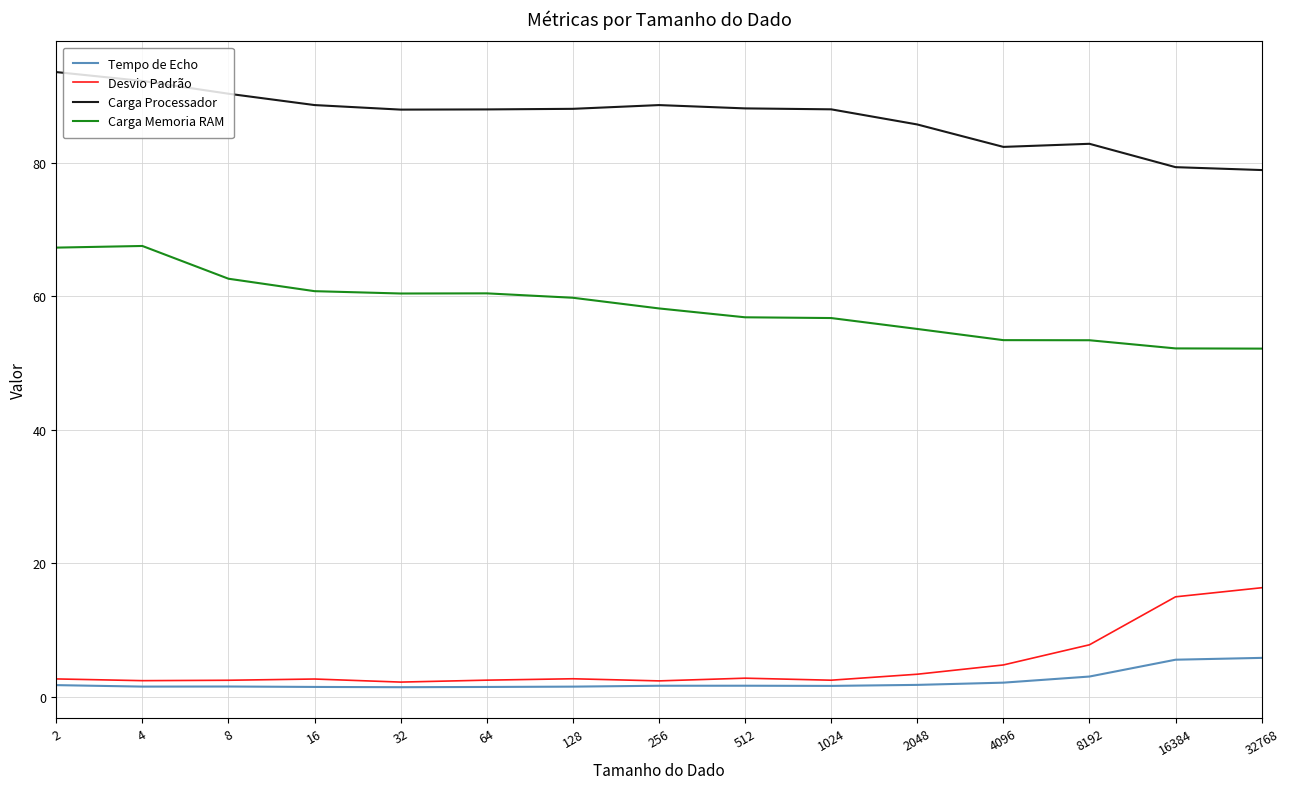

The Carga Memoria RAM series shows 67.5 at 4. True or false?

True